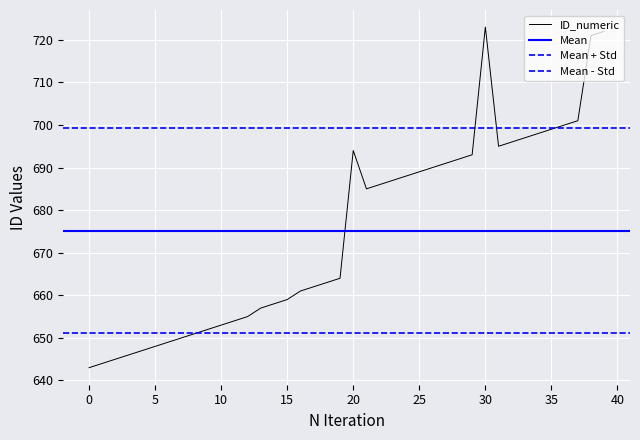

Which has a higher value, 24 or 17?

24